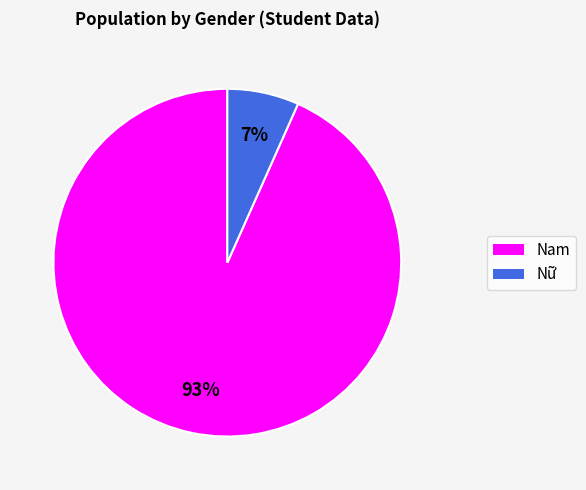

To the nearest percent, what is the average slice percentage?

50%